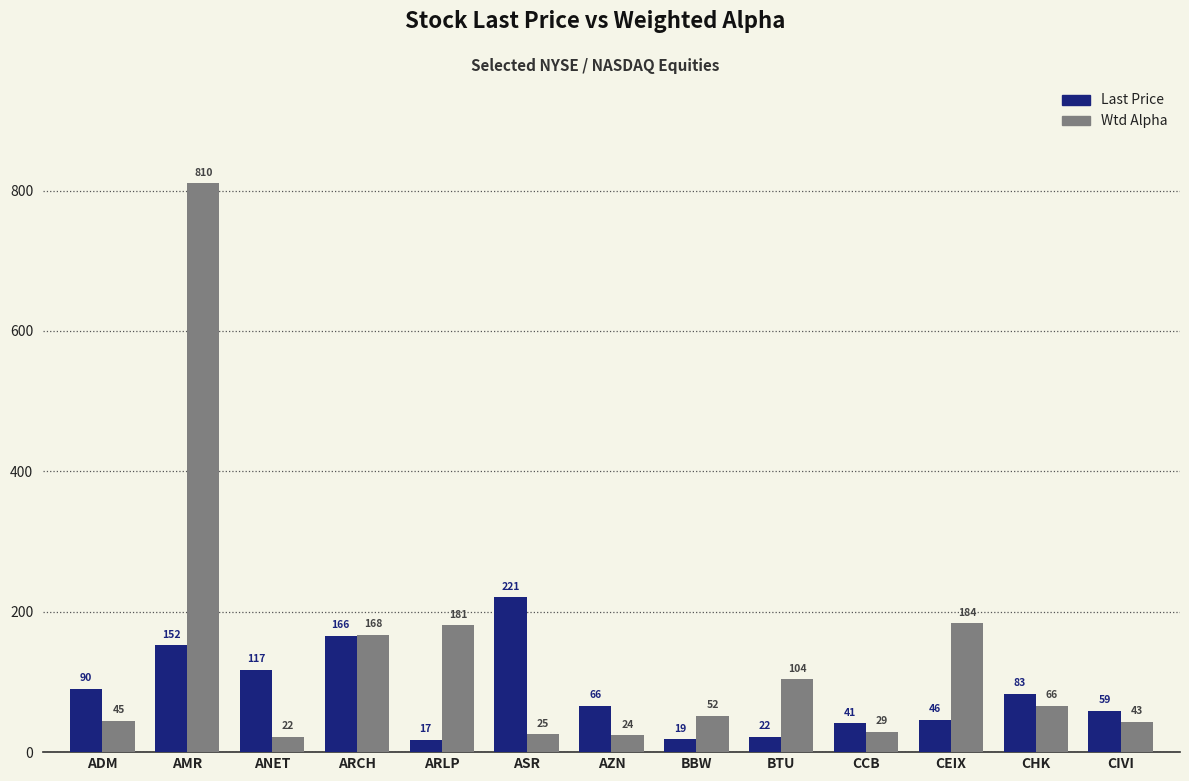

What is the maximum value shown in the chart?

810.2